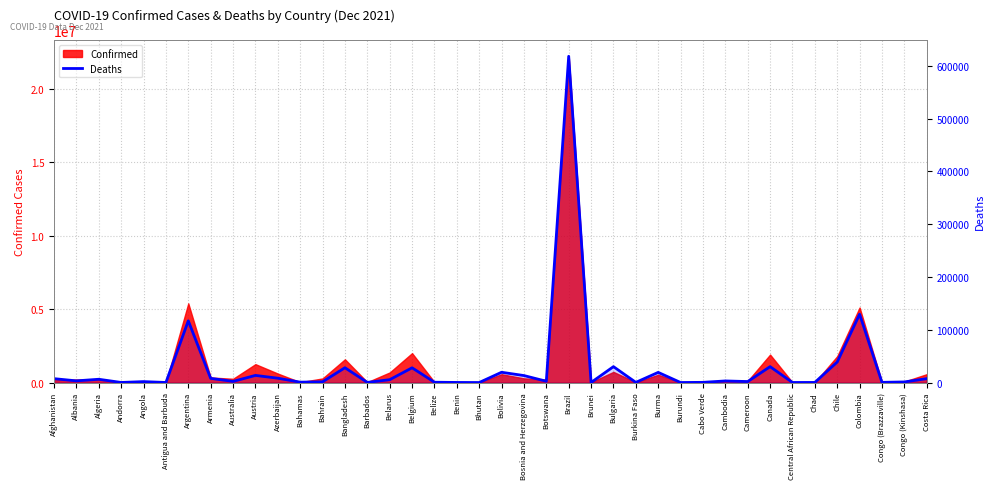

Which has a higher value, Benin or Cabo Verde?

Cabo Verde